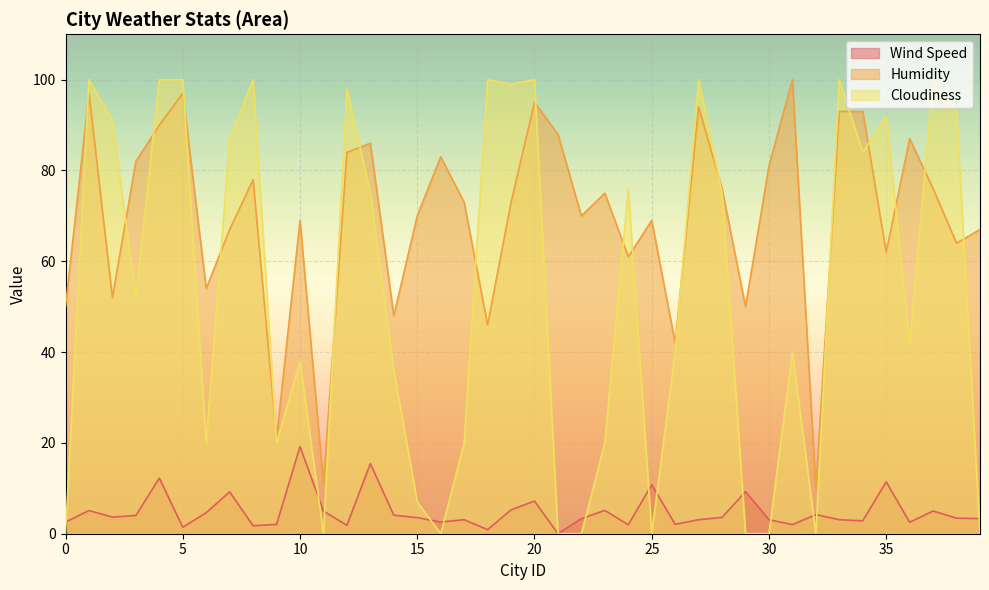

What is the value of the Cloudiness point at the 4th from the left?

52.0